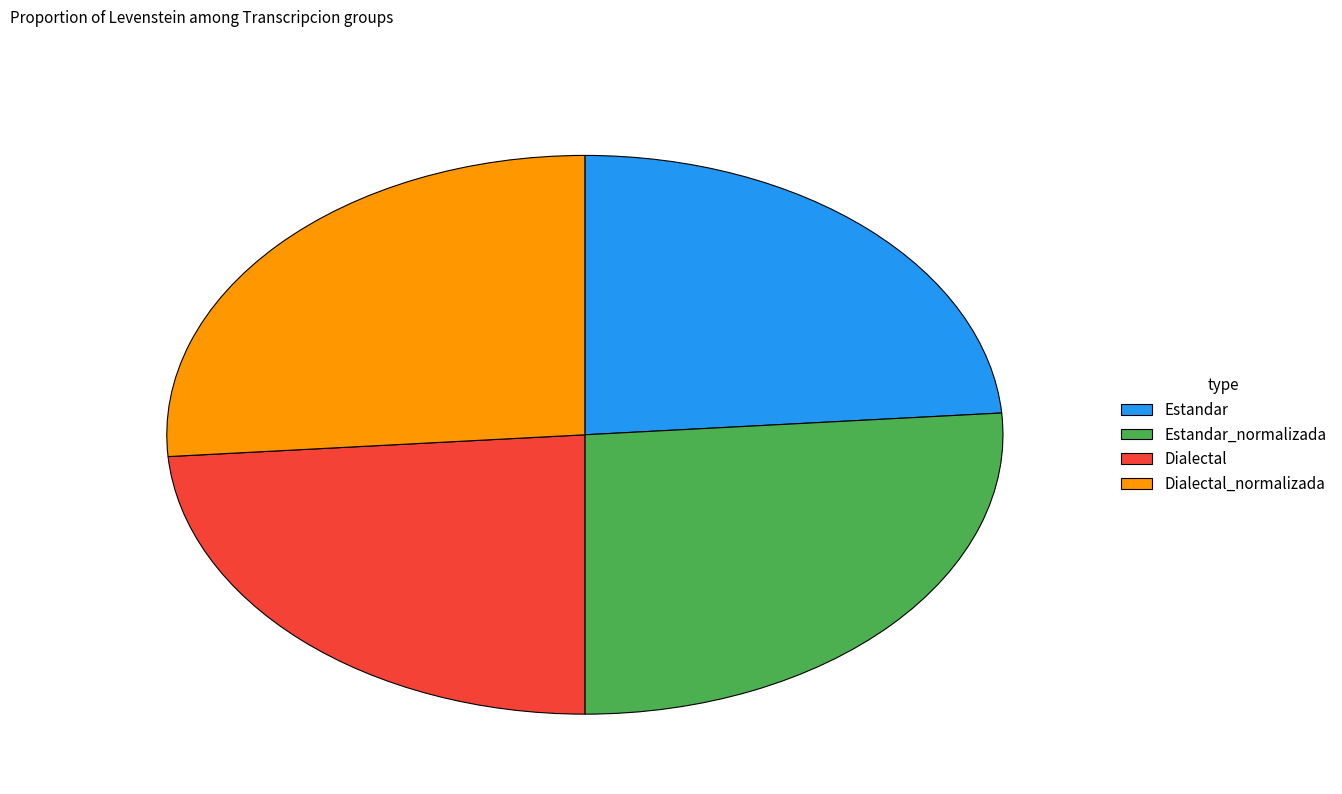

Between Dialectal_normalizada and Estandar, which is larger?

Dialectal_normalizada